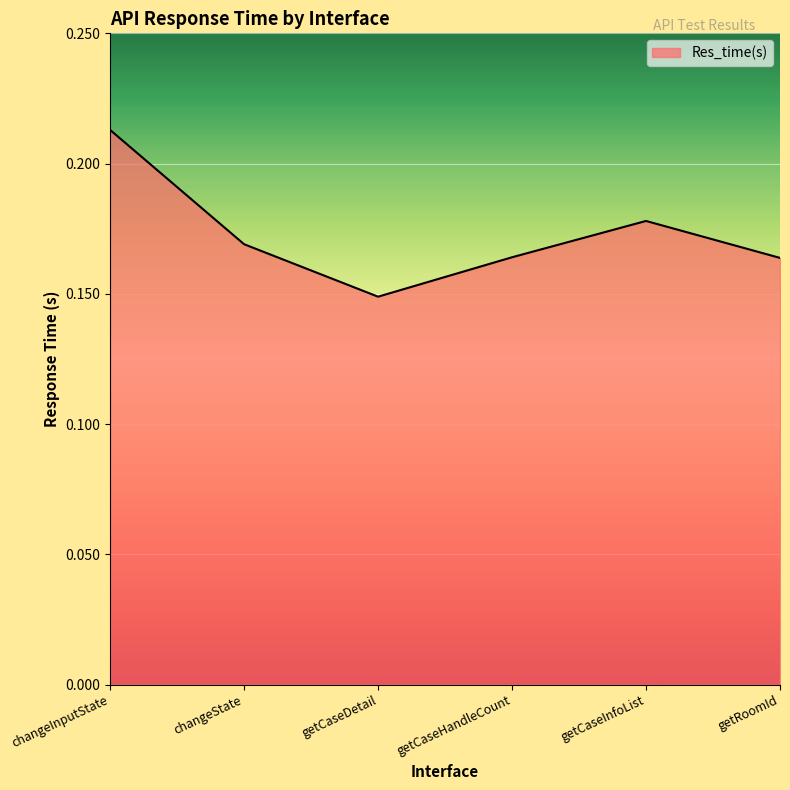

Where is the first local minimum?

getCaseDetail